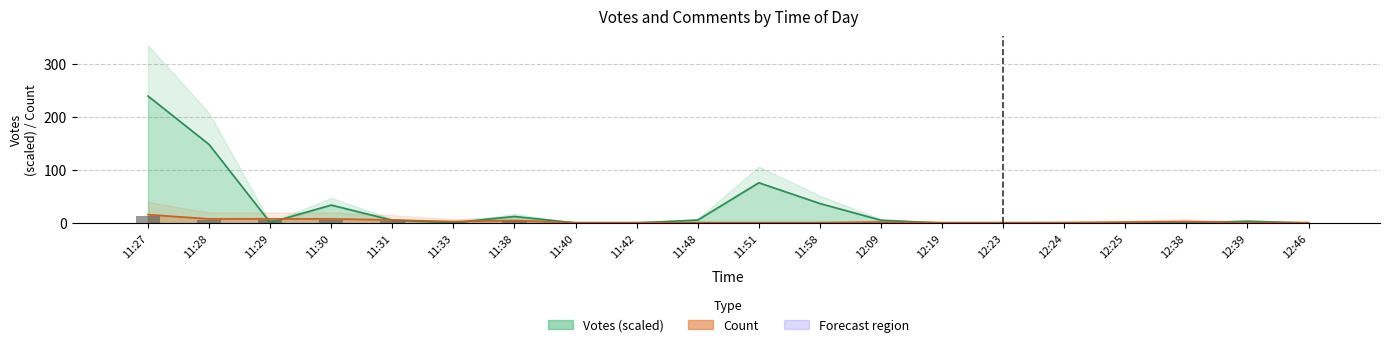

The value of Votes at 12:19 is 0.1. True or false?

True